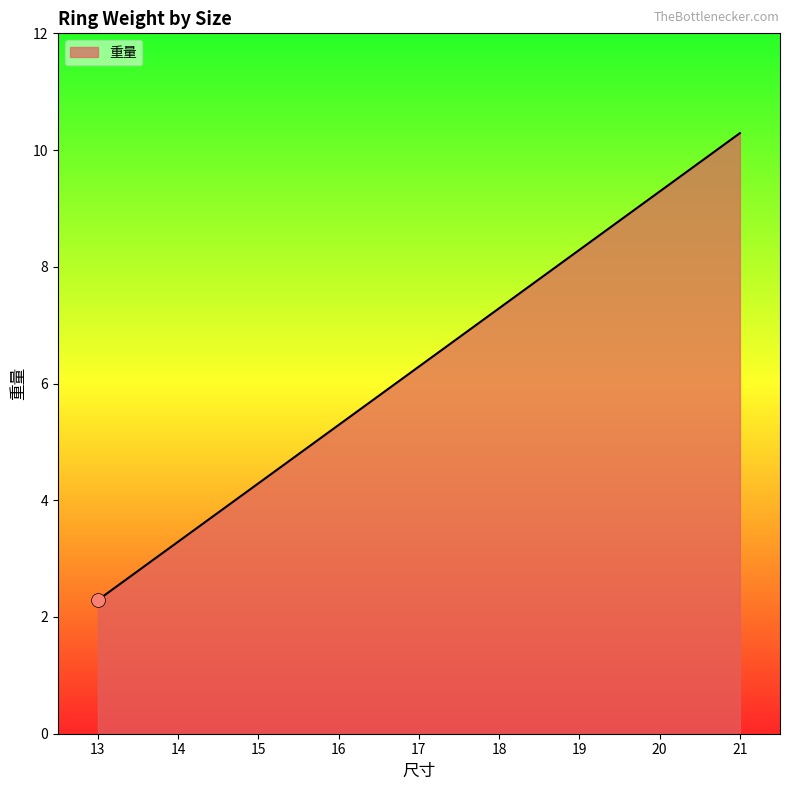

Between 18 and 19, which is larger?

19